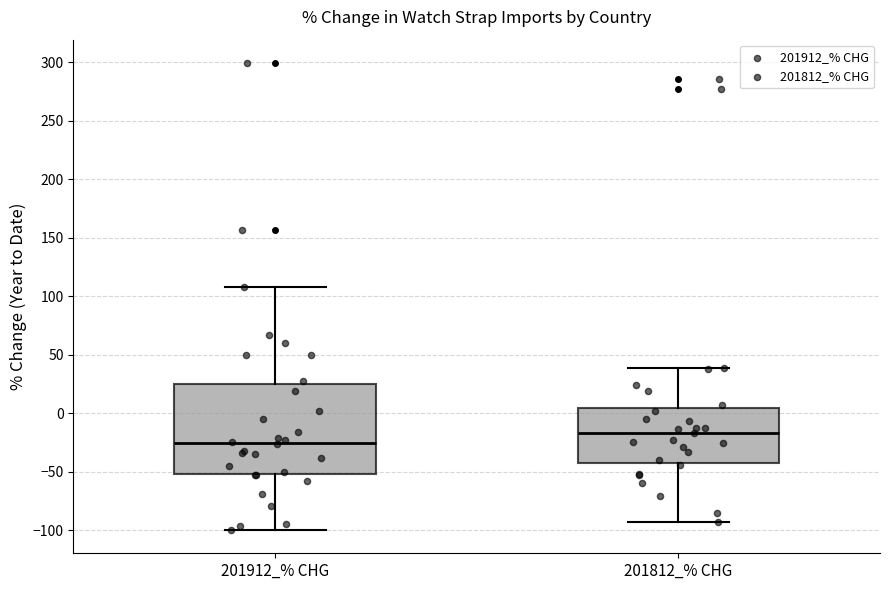

Comparing the boxes themselves (not the whiskers), which one is the tallest?

201912_% CHG